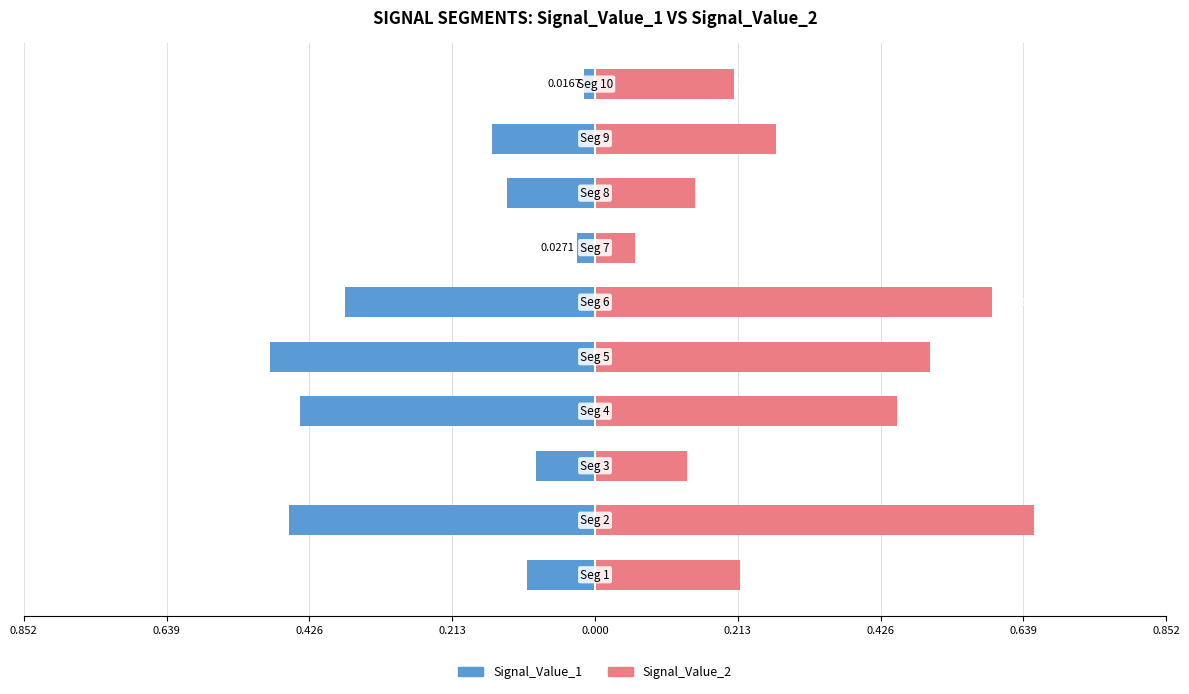

Count the number of categories in the chart.

10